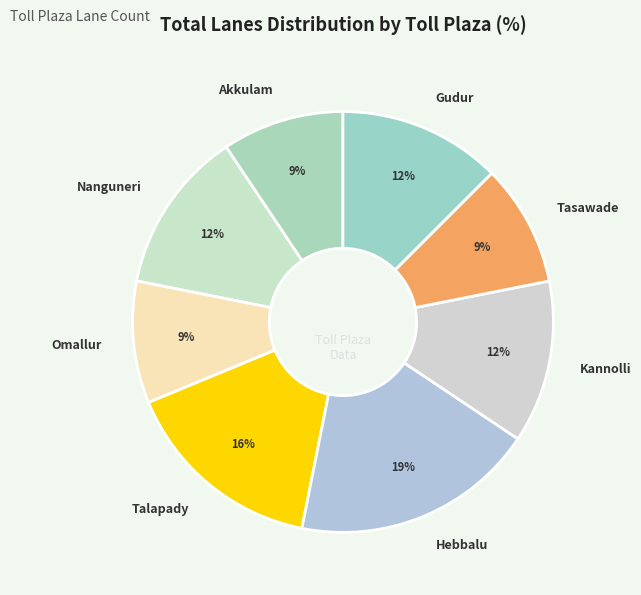

To the nearest percent, what is the average slice percentage?

12%